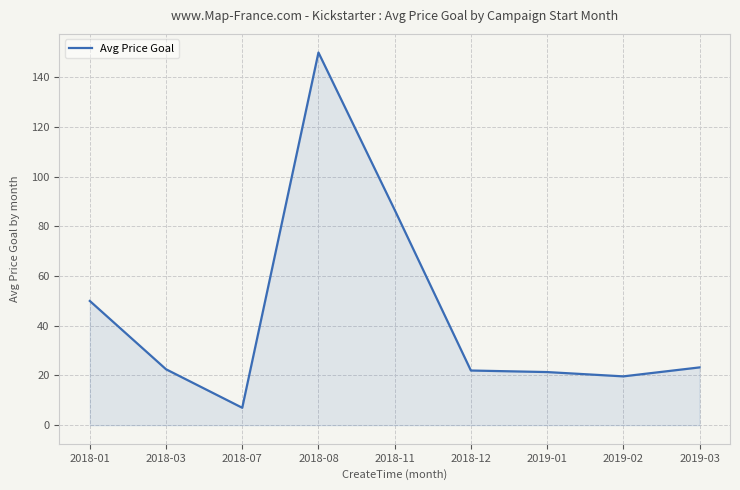

Between 2018-01 and 2019-01, which is larger?

2018-01